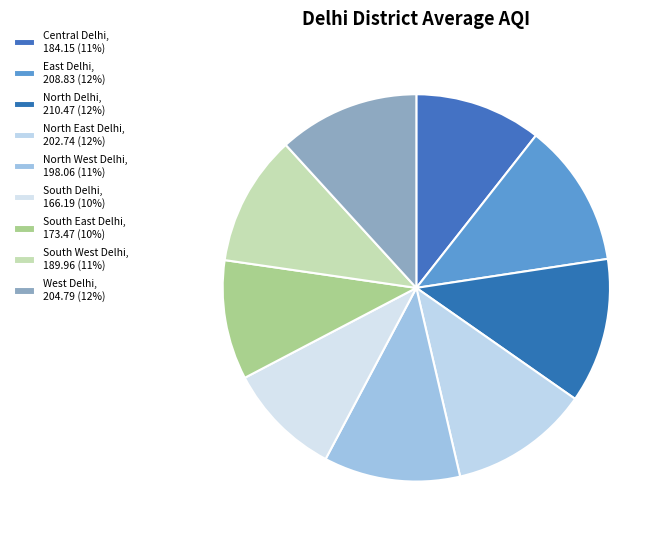

How many slices are in this pie chart?

9